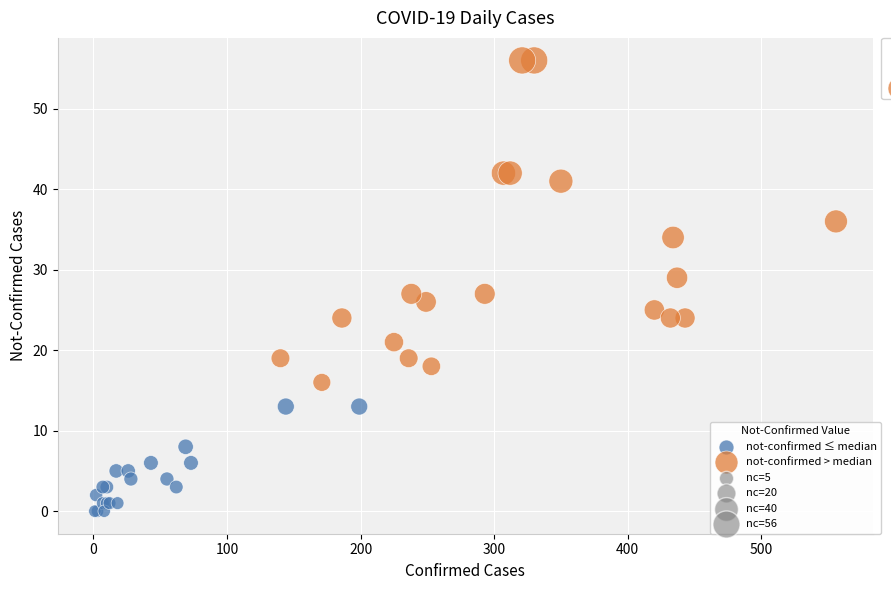

Which series contains the highest Y value?

not-confirmed > median